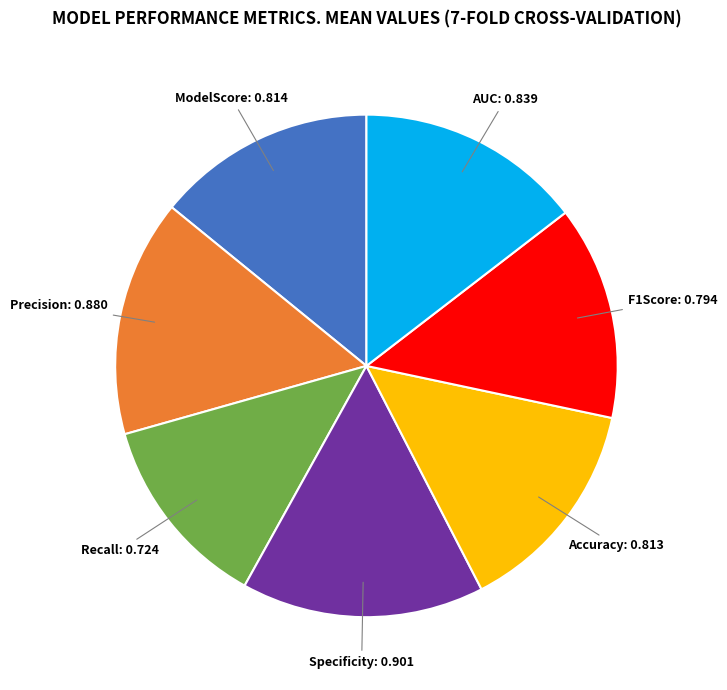

Does Precision account for over 50% of the chart?

No